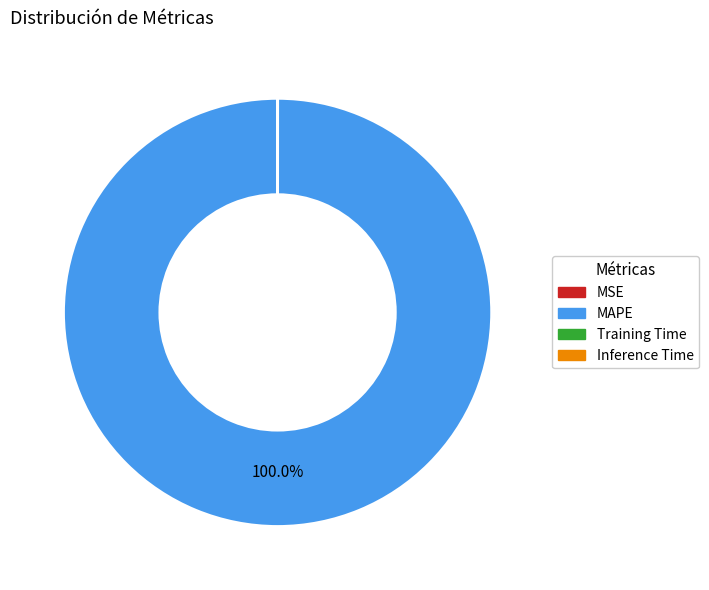

Which slice represents more than half of the pie?

MAPE